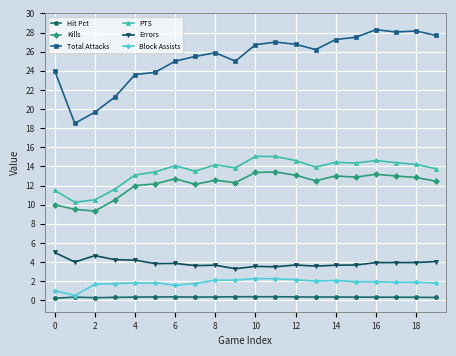

What is the greatest value displayed?

28.3